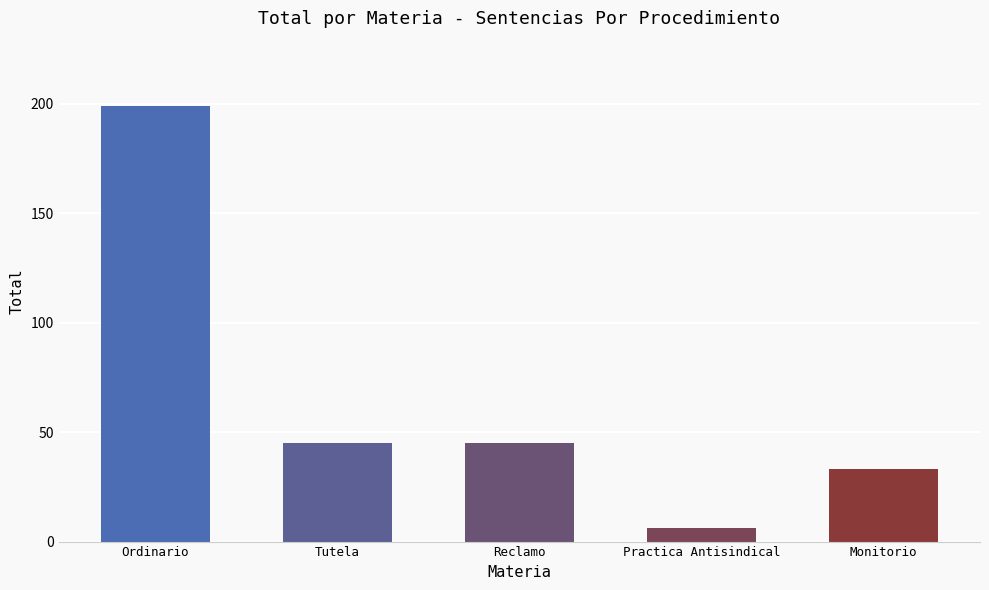

Reading left to right, extract all data points from this chart.

Ordinario=199	Tutela=45	Reclamo=45	Practica Antisindical=6	Monitorio=33